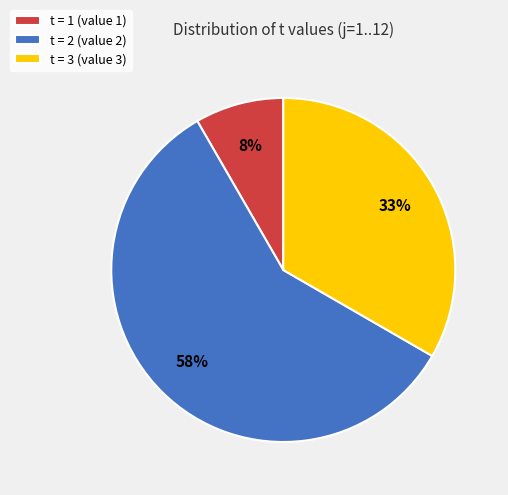

True or false: t = 1 (value 1) accounts for 22% of the total.

False